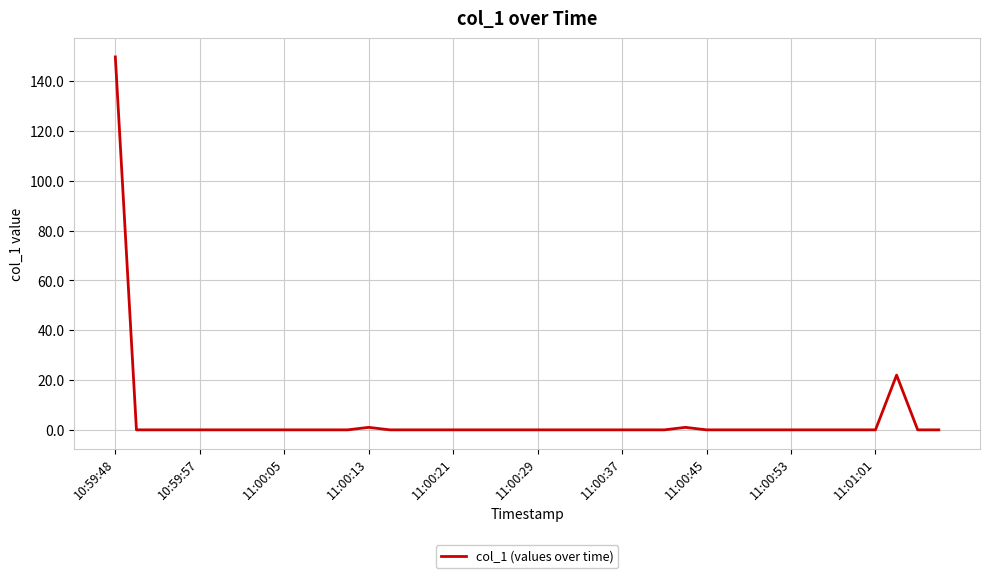

What is the greatest value displayed?

149.8